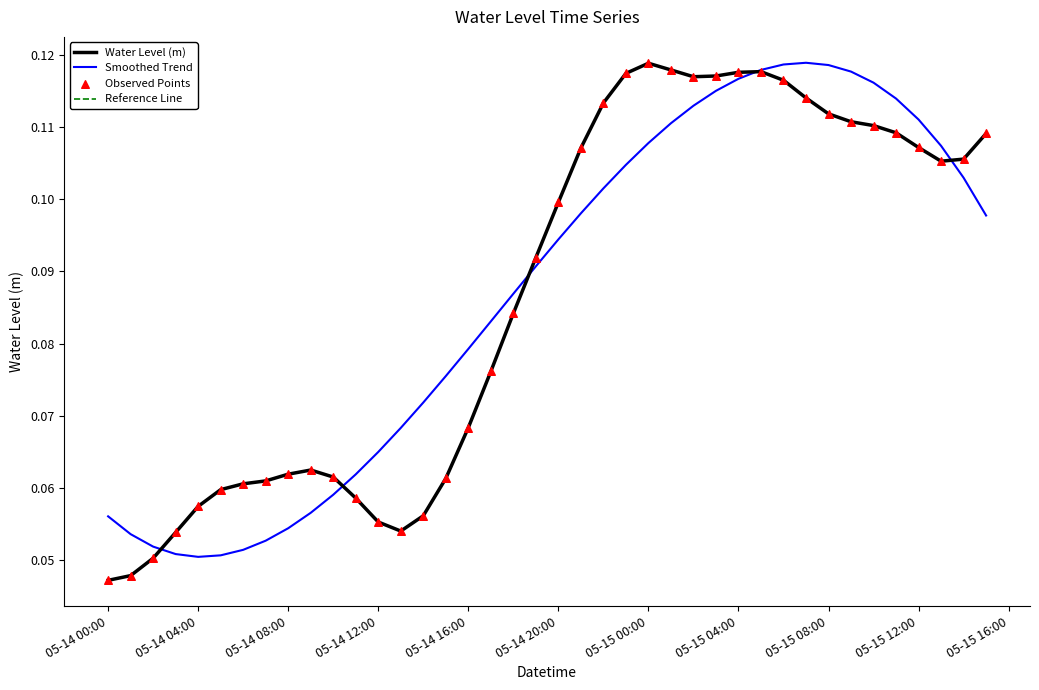

Is this an area chart (filled region under the line)?

No